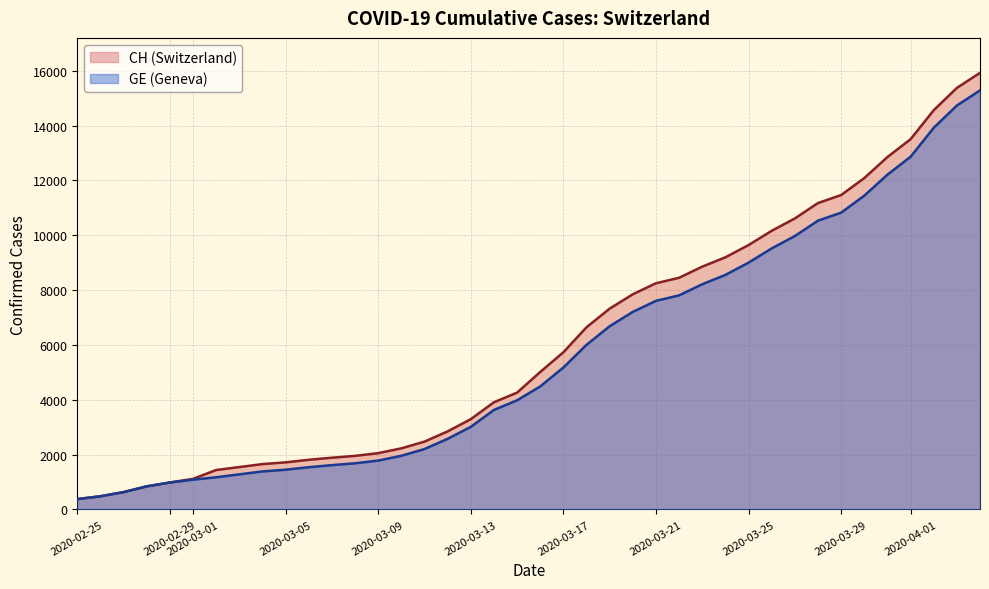

Where is GE nearest to the value 7829?

2020-03-22